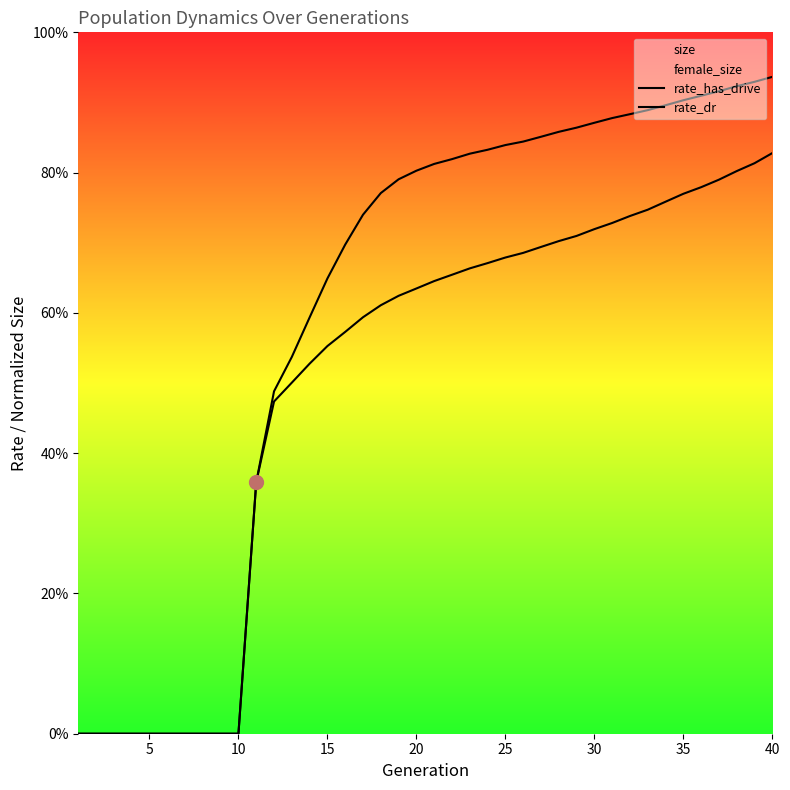

Rank the series by their average value, from highest to lowest.

rate_has_drive, rate_dr